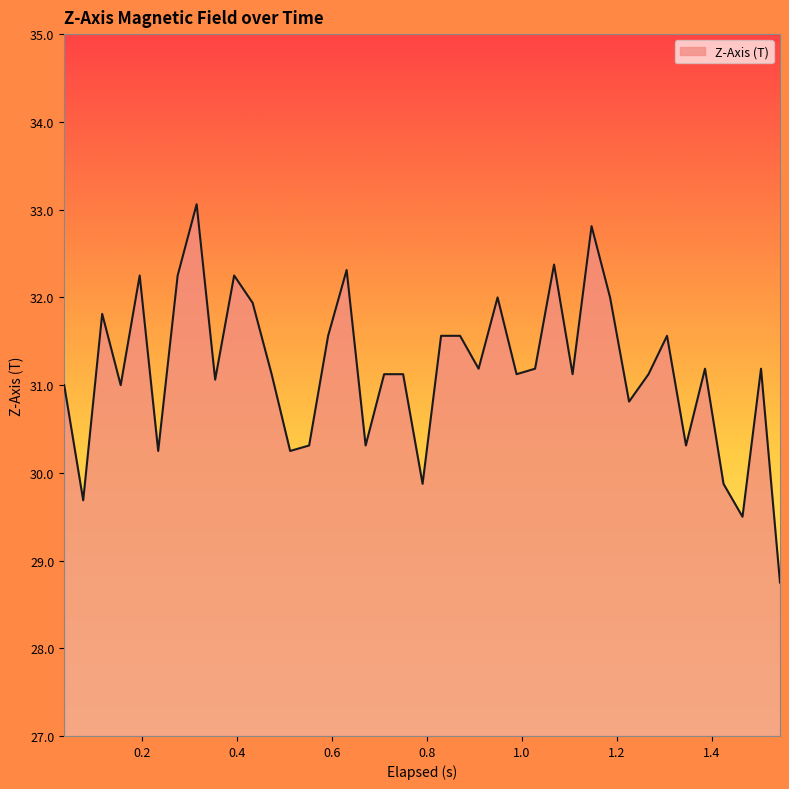

What is the greatest value displayed?

33.1